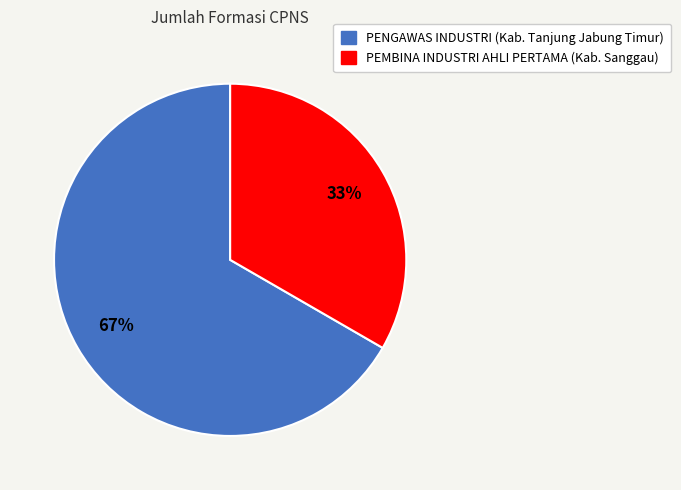

The PEMBINA INDUSTRI AHLI PERTAMA (Kab. Sanggau) slice represents 33% of the pie. True or false?

True